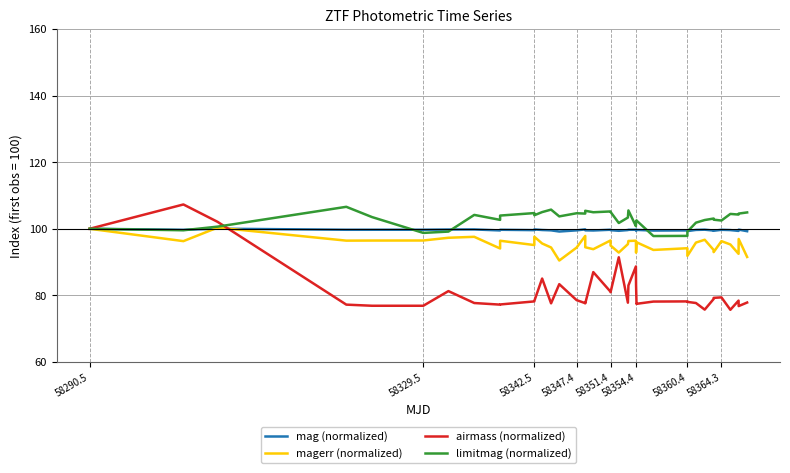

At how many categories does at least one series exceed 90?

40